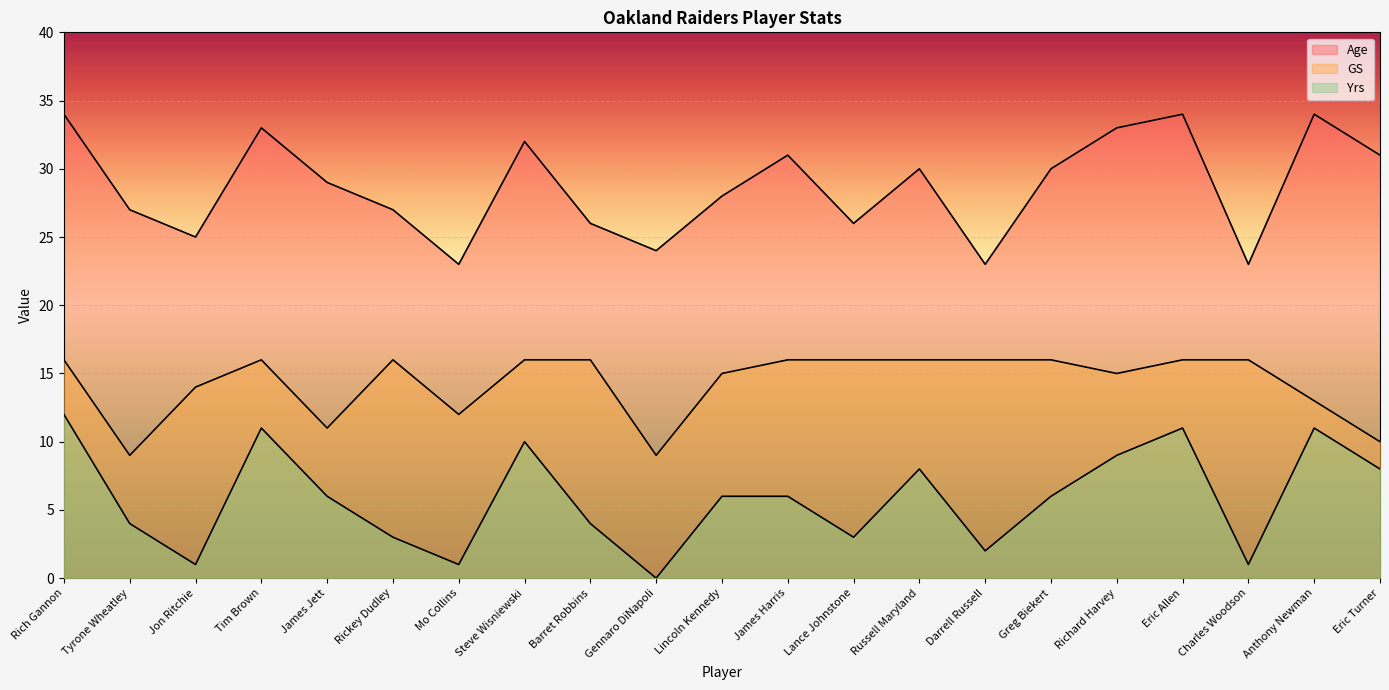

In GS, how many points are higher than both neighbors (excluding endpoints)?

2